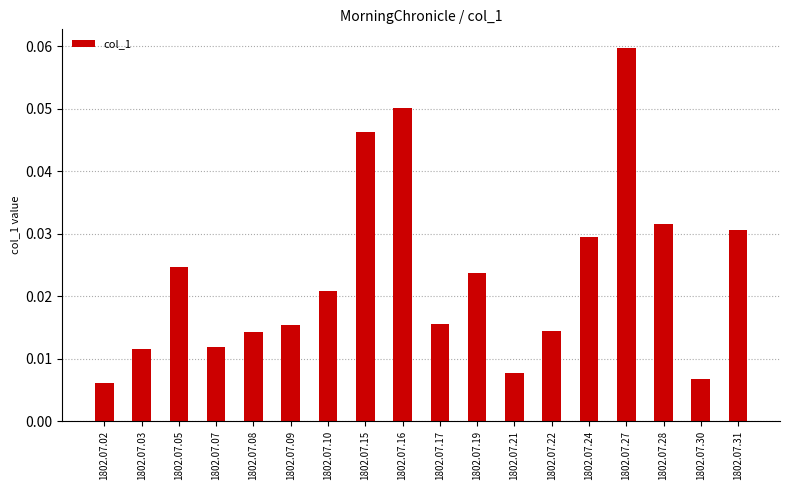

Which label corresponds to the largest value in the chart?

1802.07.27